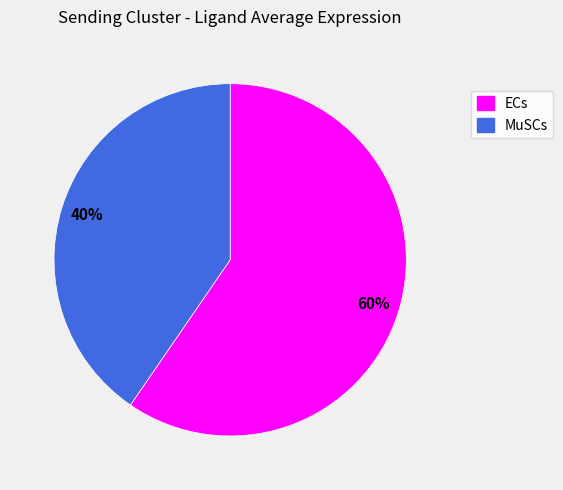

Which slice represents more than half of the pie?

ECs